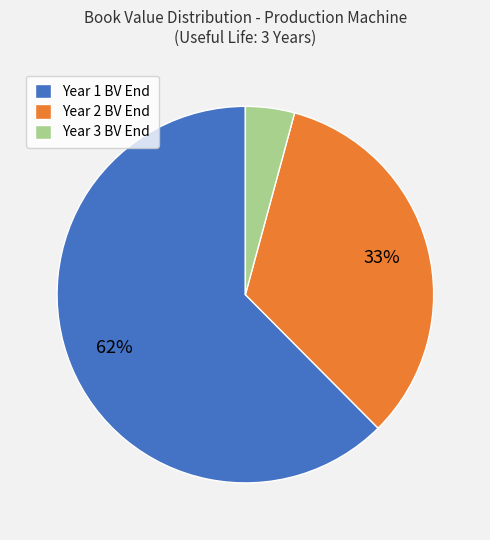

Combined, do Year 3 BV End and Year 2 BV End account for over 50%?

No